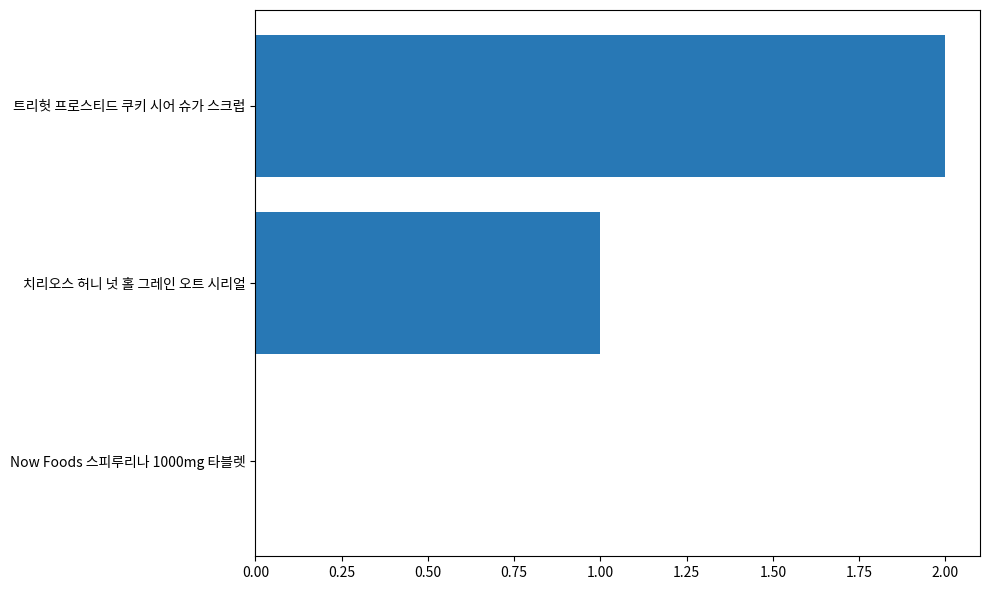

Count the number of categories in the chart.

3